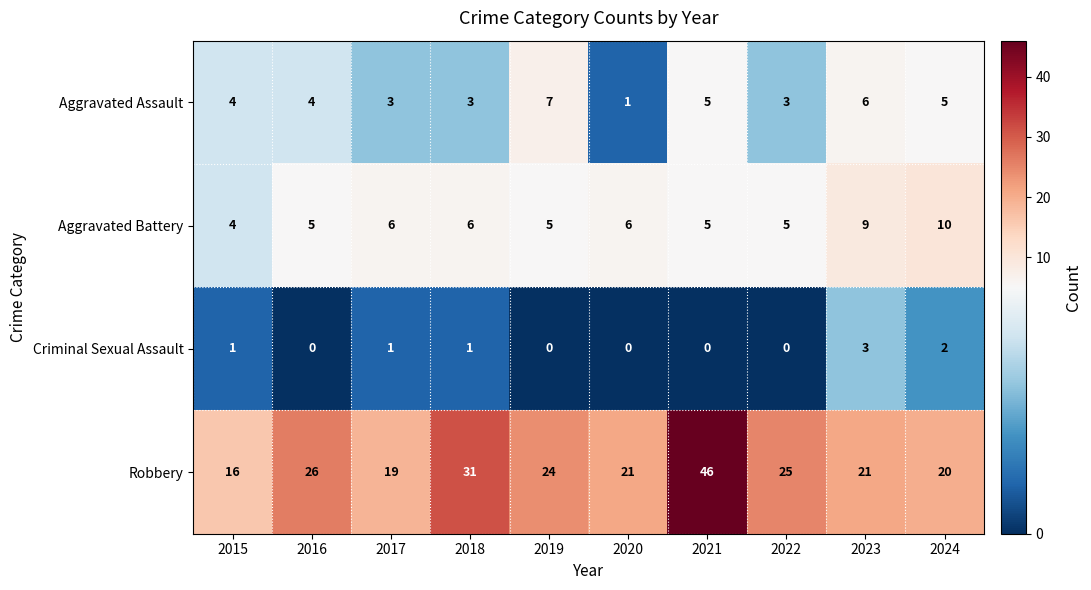

Is the value of Robbery at 2023 greater than the value of Aggravated Battery at 2021?

Yes